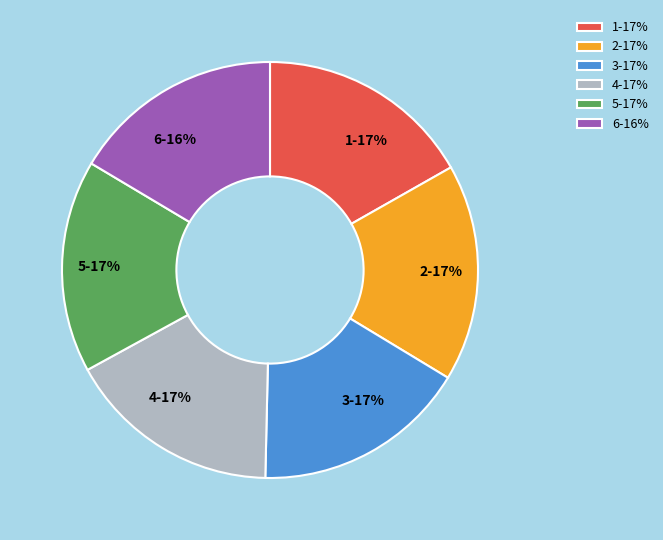

True or false: 4 accounts for 17% of the total.

True